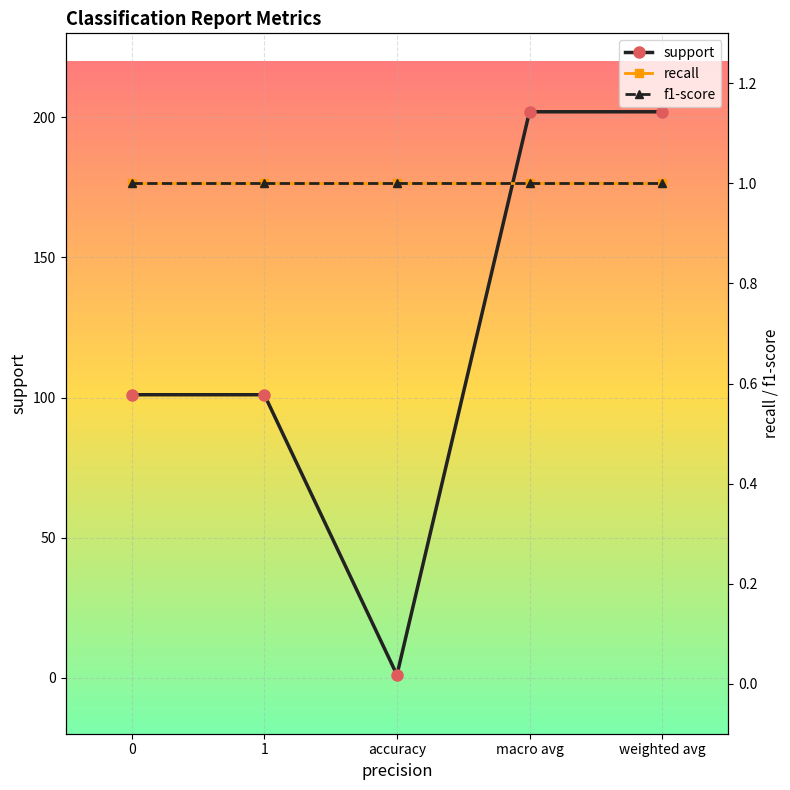

At which category is the sum across all series the highest?

macro avg